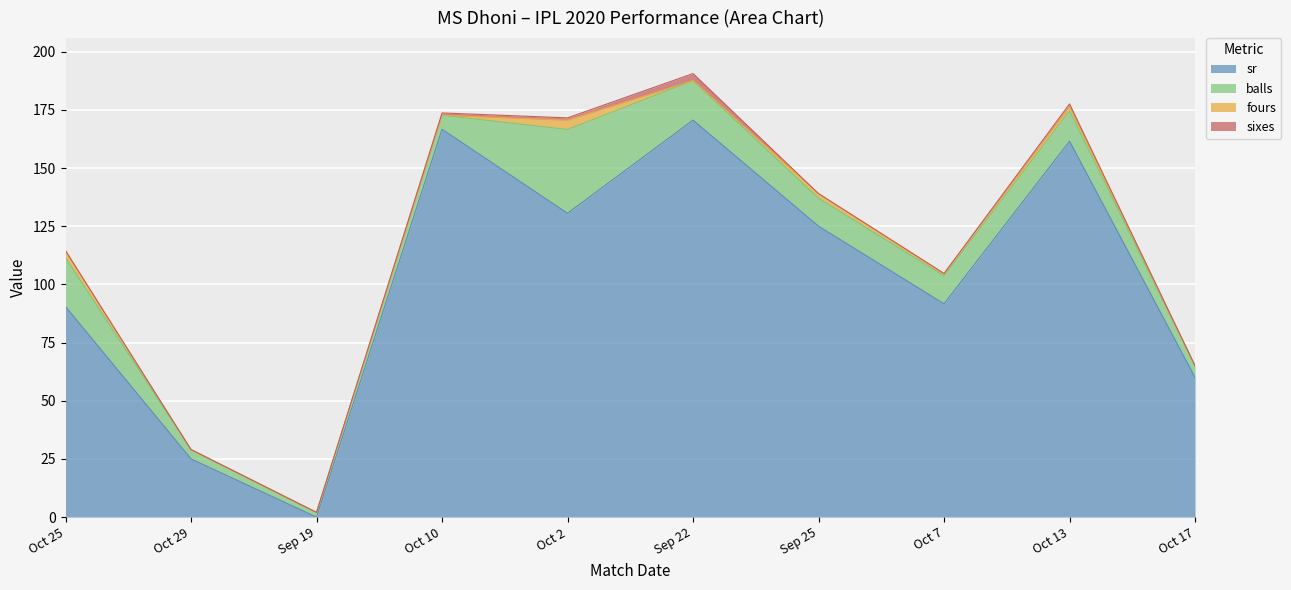

What is the maximum value for sixes?

3.0